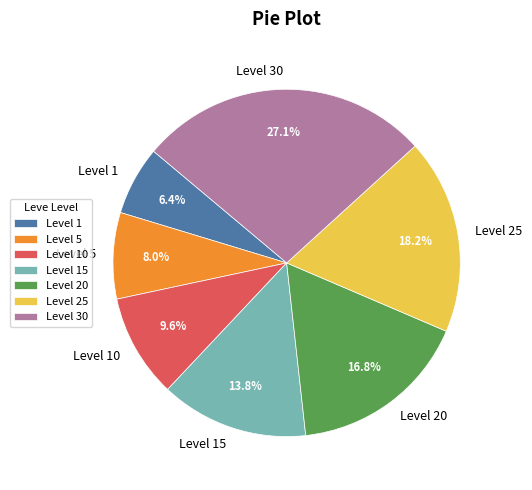

True or false: Level 30 accounts for 27% of the total.

True